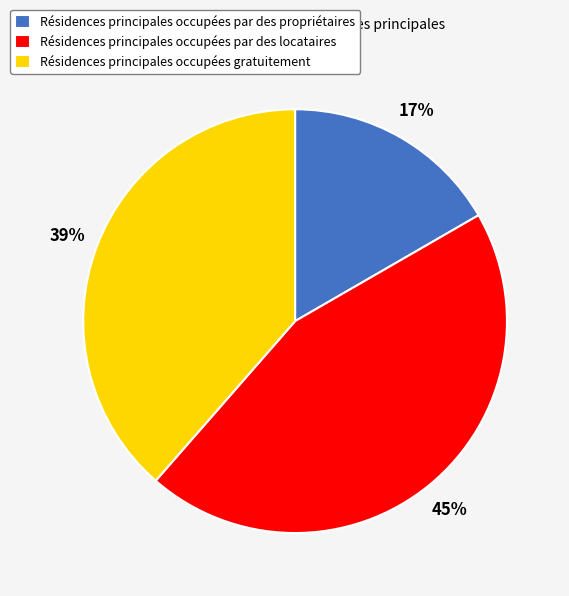

Rank the categories by value from highest to lowest.

Résidences principales occupées par des locataires, Résidences principales occupées gratuitement, Résidences principales occupées par des propriétaires